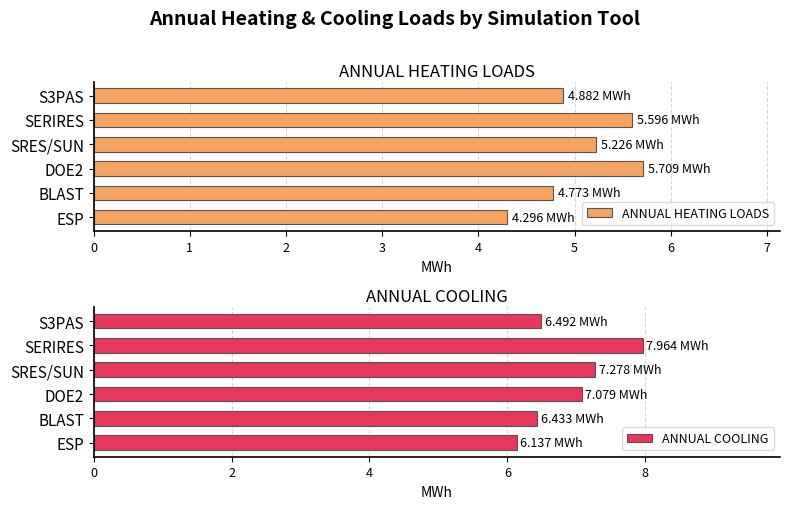

What is the smallest value displayed?

4.3